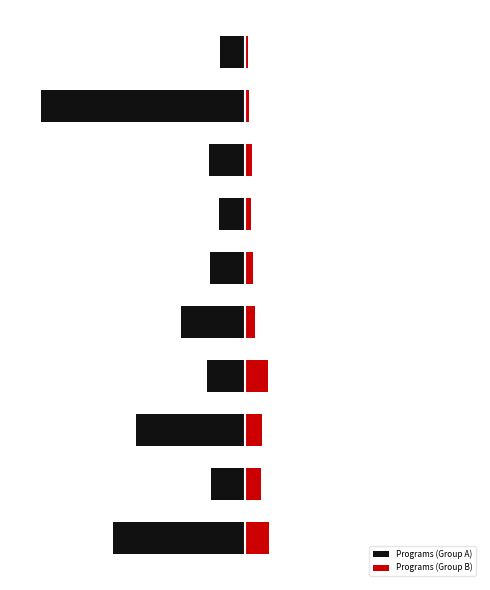

What is the difference between the maximum and minimum values in the Programs (Group B) series?

112